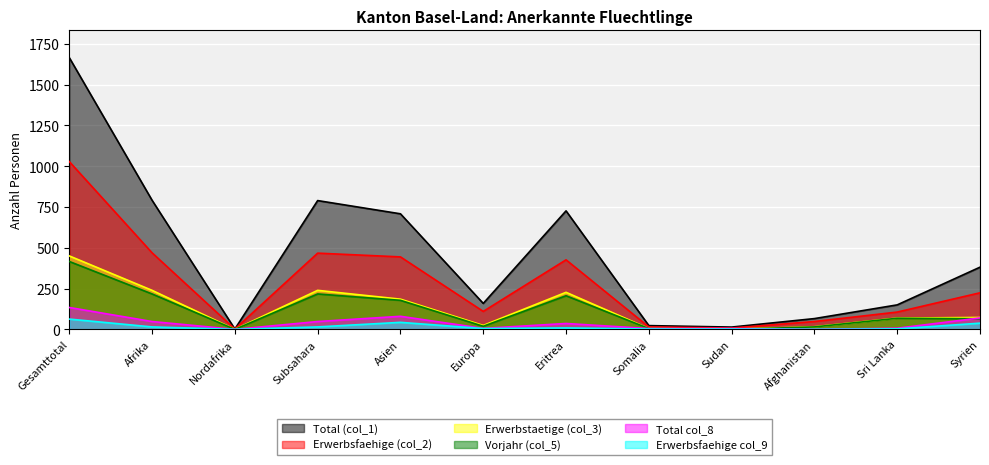

How many interior local valleys does the Erwerbsfaehige (col_2) series have?

3